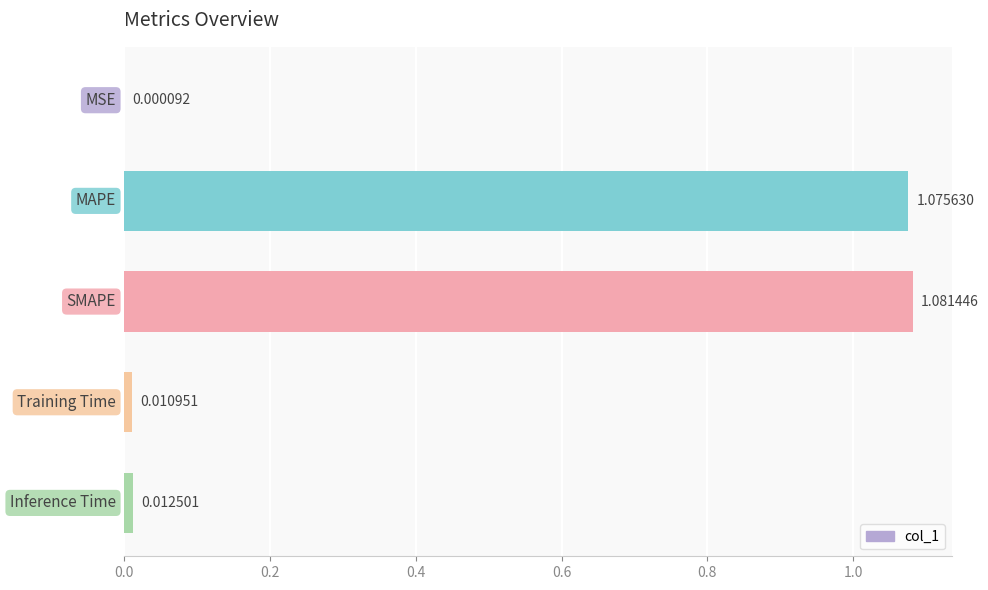

Are the bars grouped side by side (vs. stacked)?

No